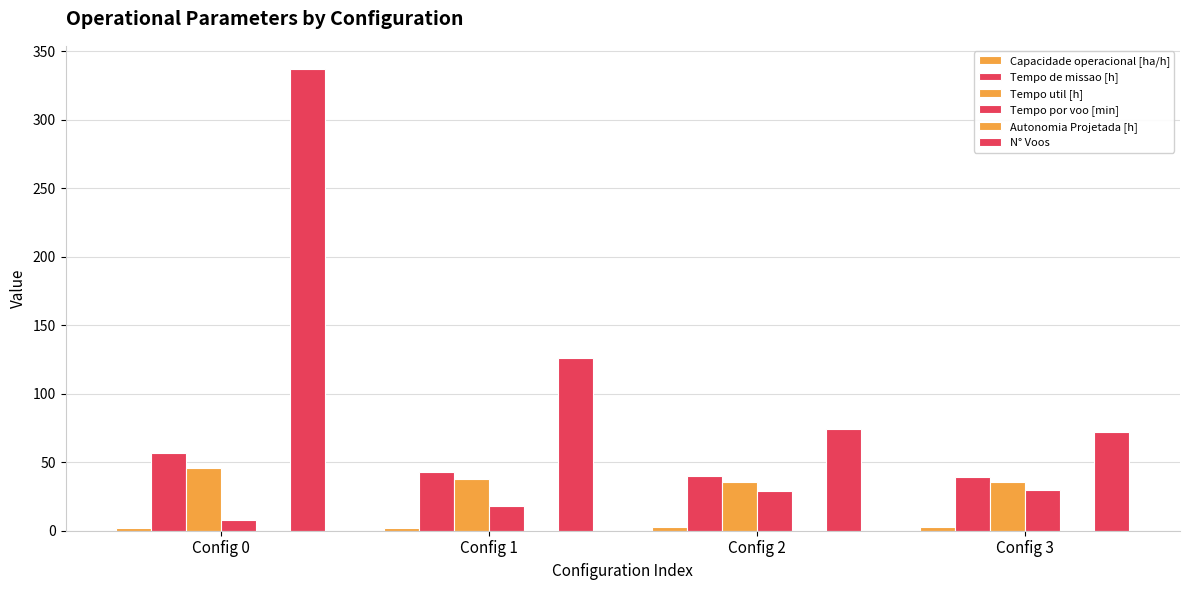

Which label corresponds to the smallest value in the chart?

Config 0